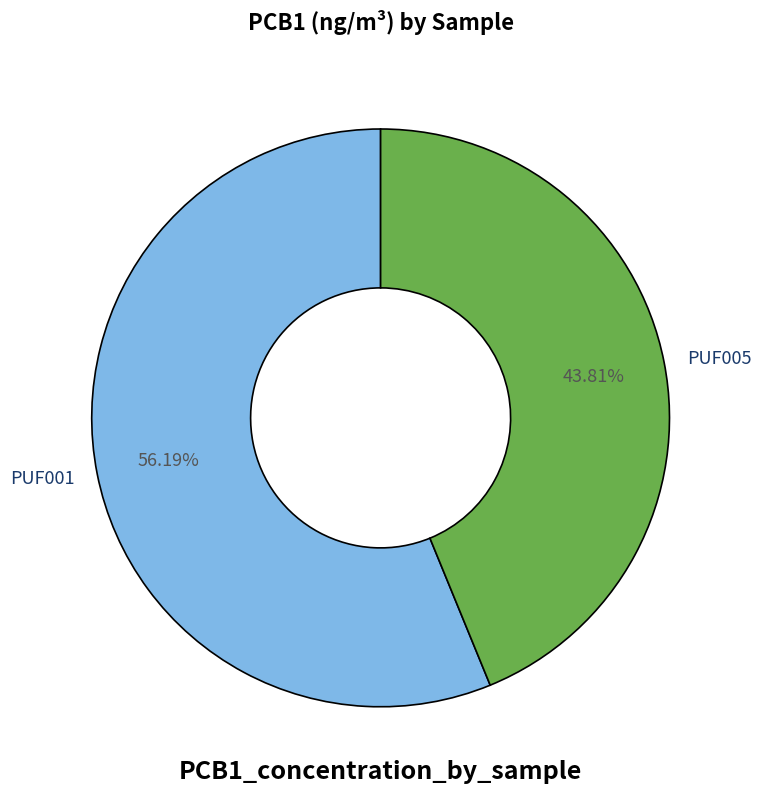

Which category accounts for the majority?

PUF001